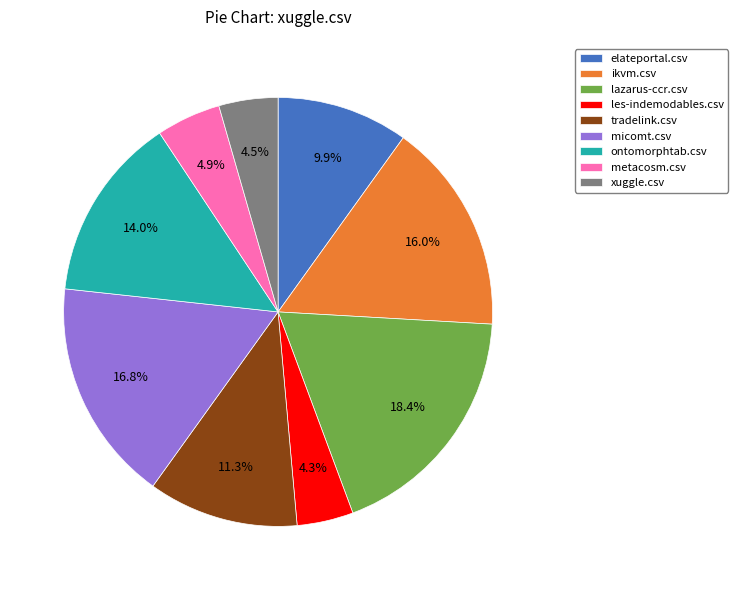

The metacosm.csv slice represents 5% of the pie. True or false?

True